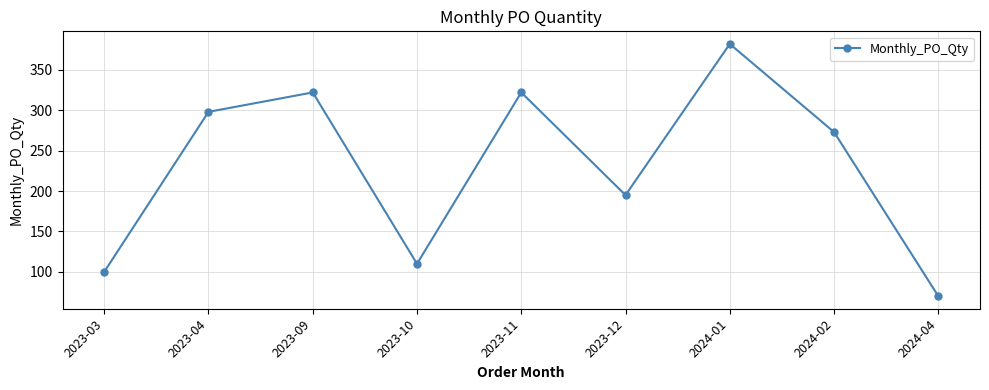

What position from the left is 2023-04?

2